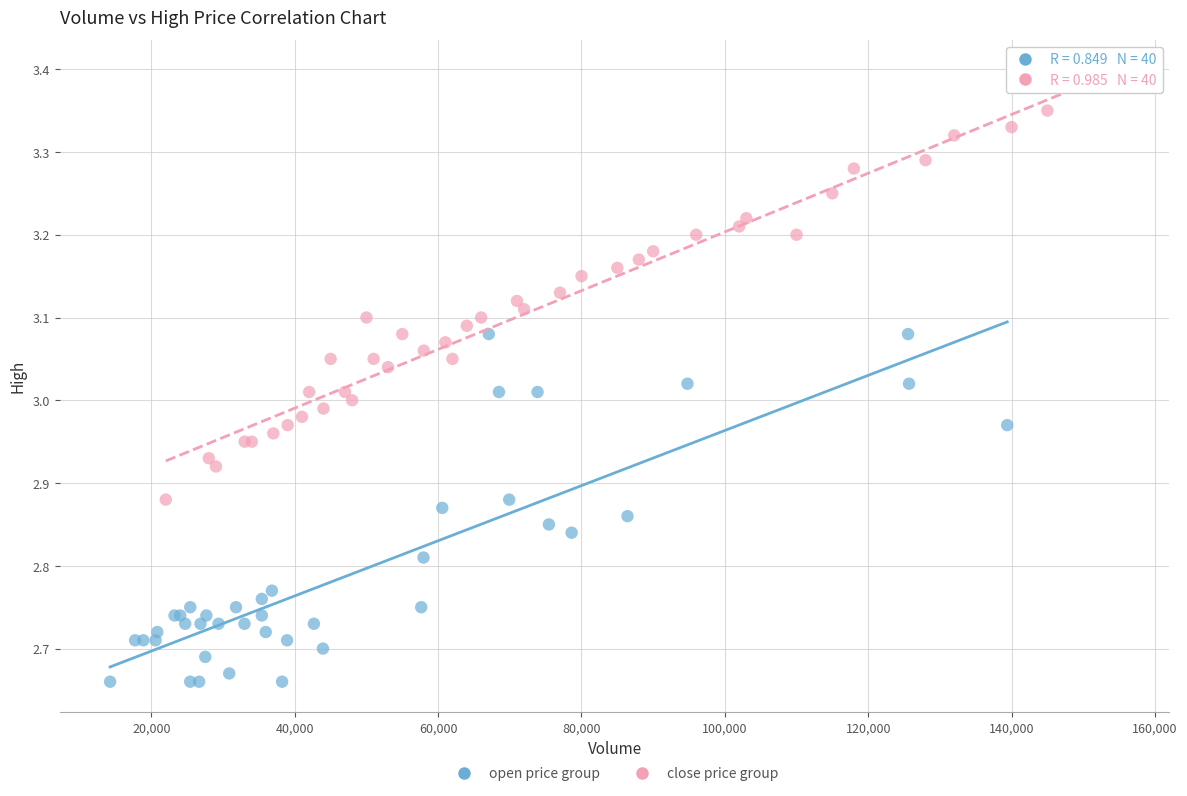

Which series reaches the minimum Y coordinate?

open price group